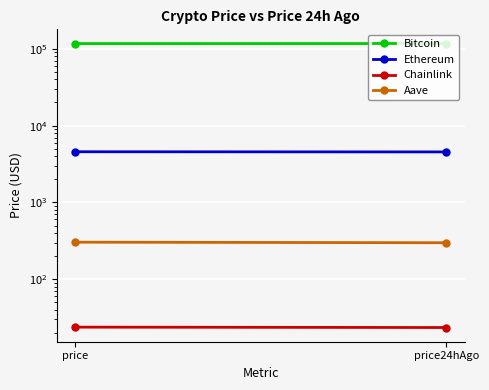

What is the lowest value of the Bitcoin series?

117034.0